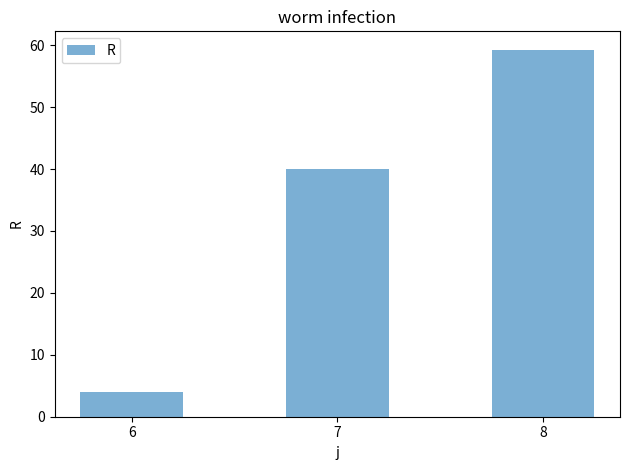

How many categories are shown in the chart?

3